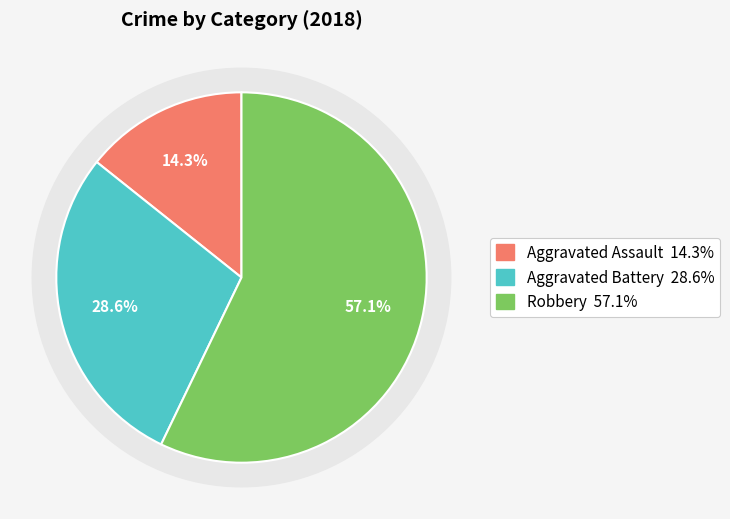

What portion of the pie excludes Aggravated Assault?

85.7%